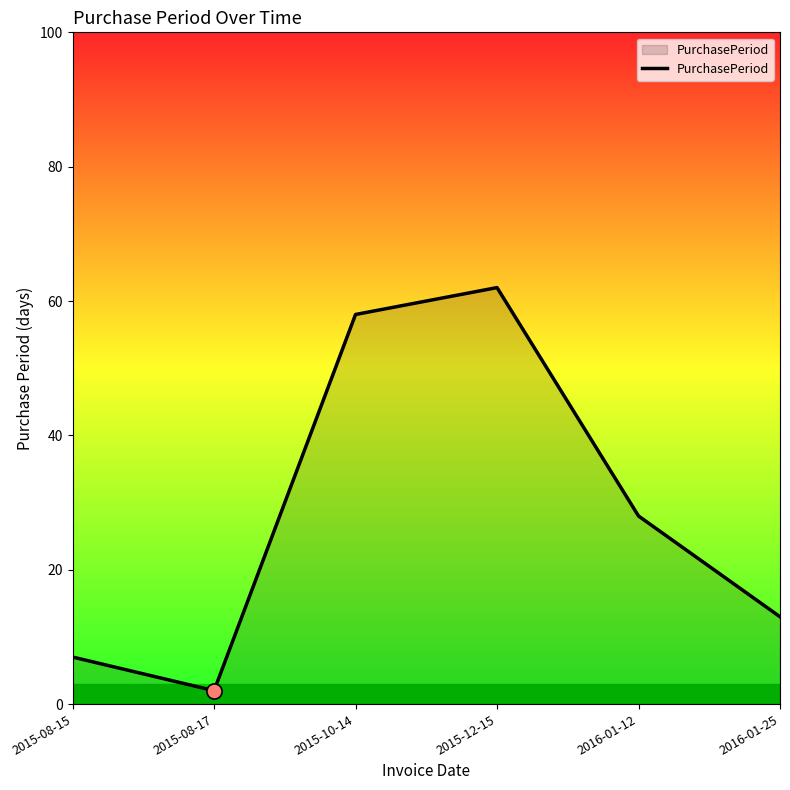

What is the change in value from 2015-12-15 to 2016-01-12?

-34